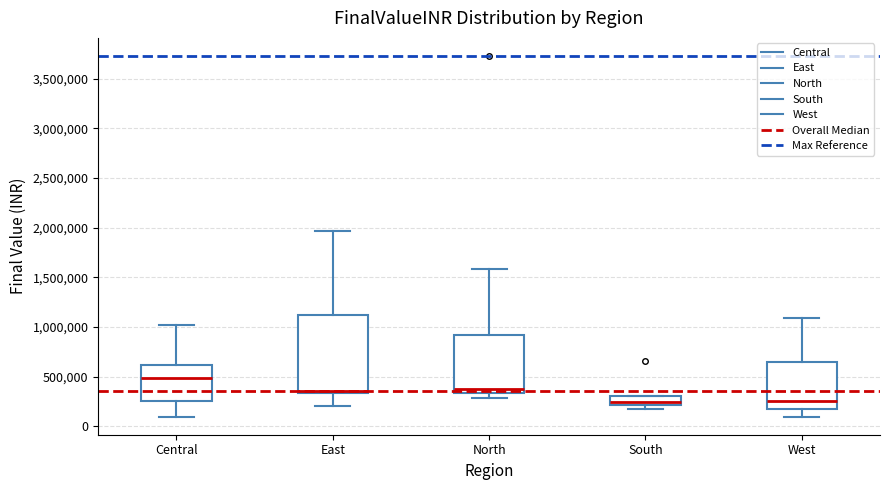

Which box's median line is the highest?

Central